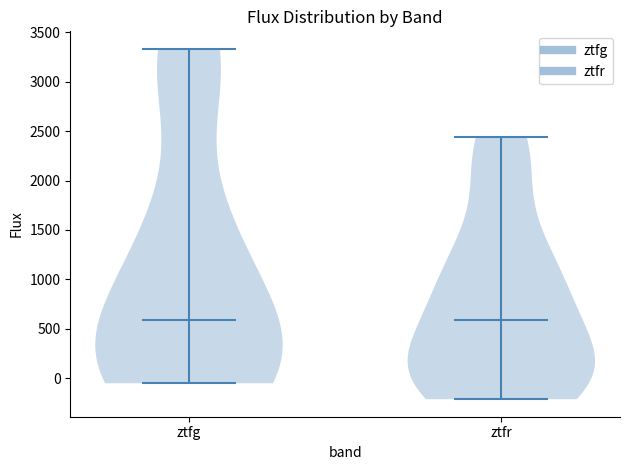

What is the lowest point the violin for ztfg reaches on the y-axis? The values are not printed on the chart, so give them approximately, as read against the axis.

-50